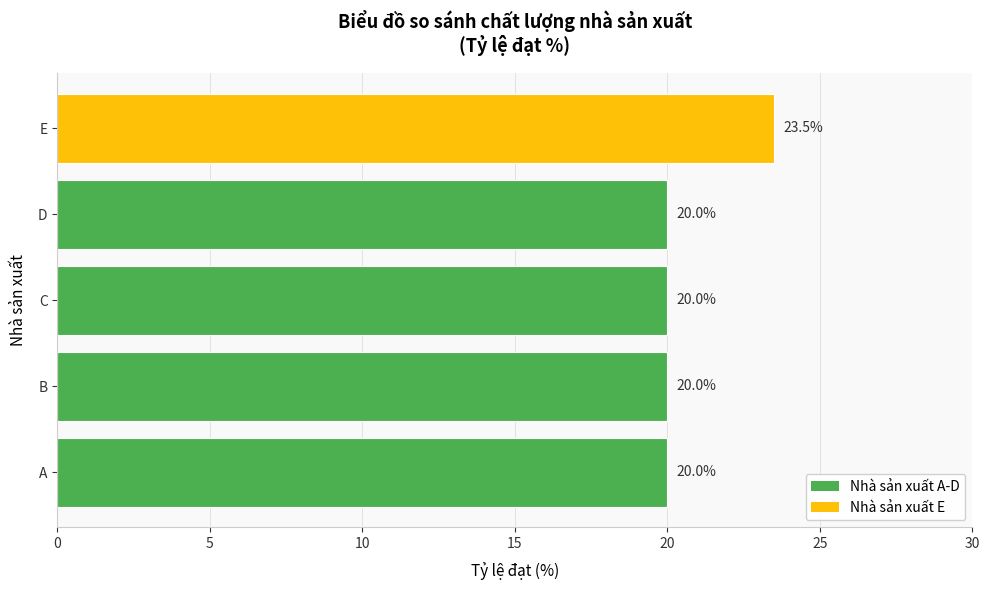

Is it true that the value at E is 23.5?

True